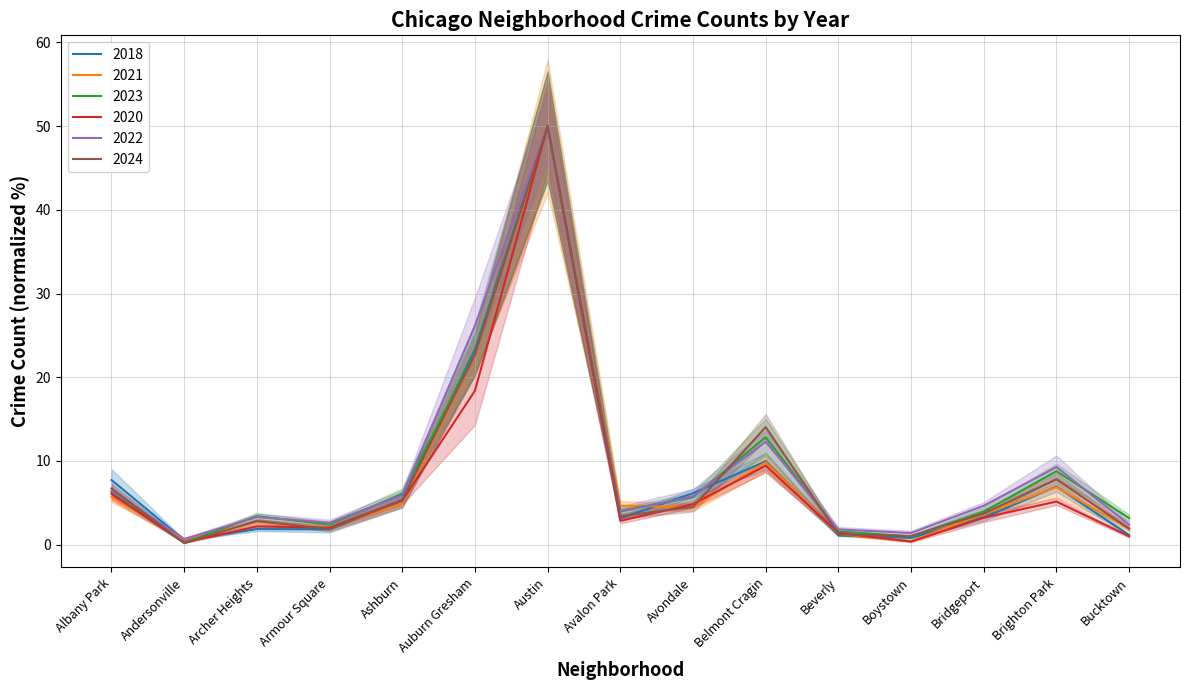

At which label does 2022 reach its minimum?

Andersonville